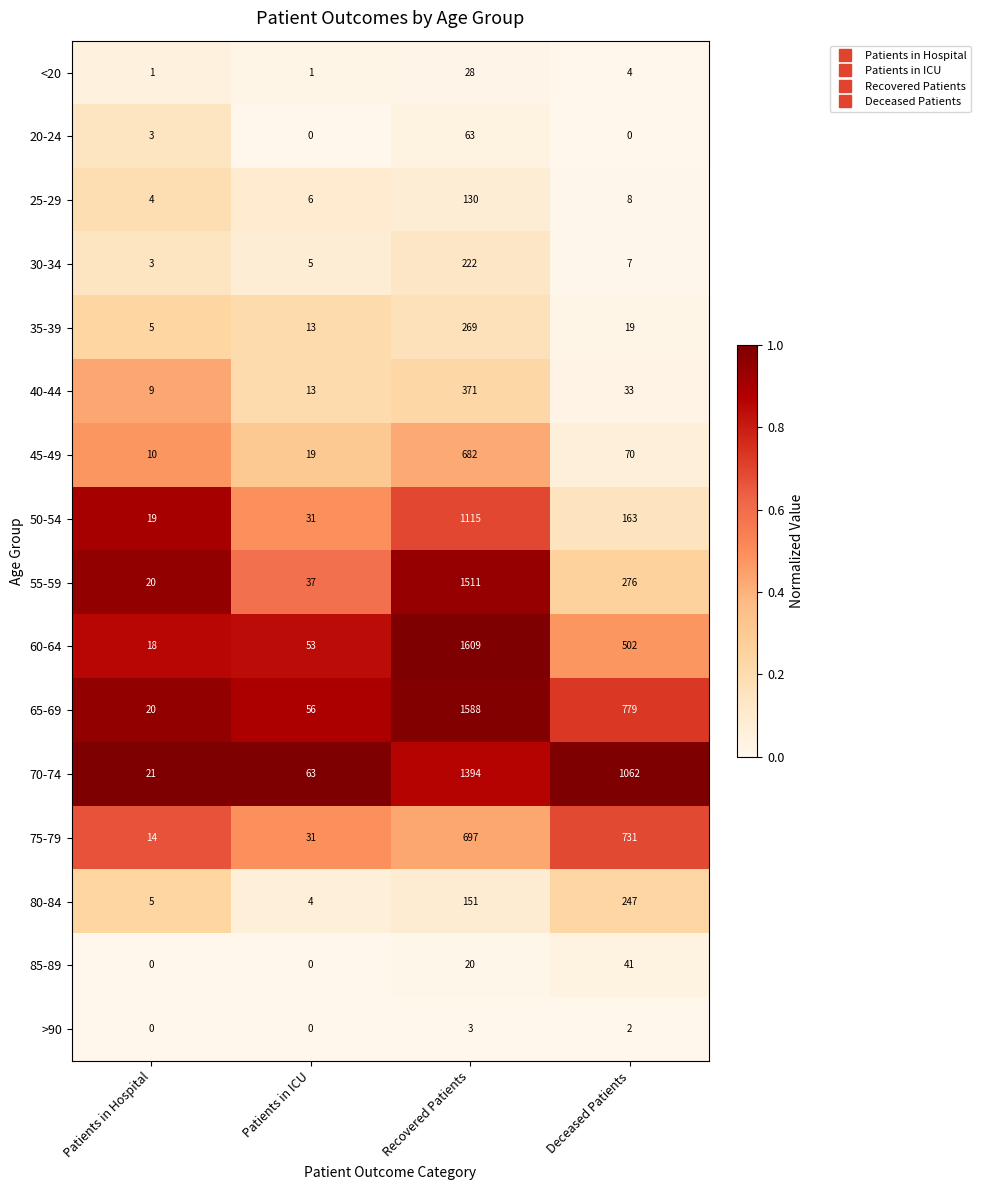

The 35-39 series shows 4 at Deceased Patients. True or false?

False